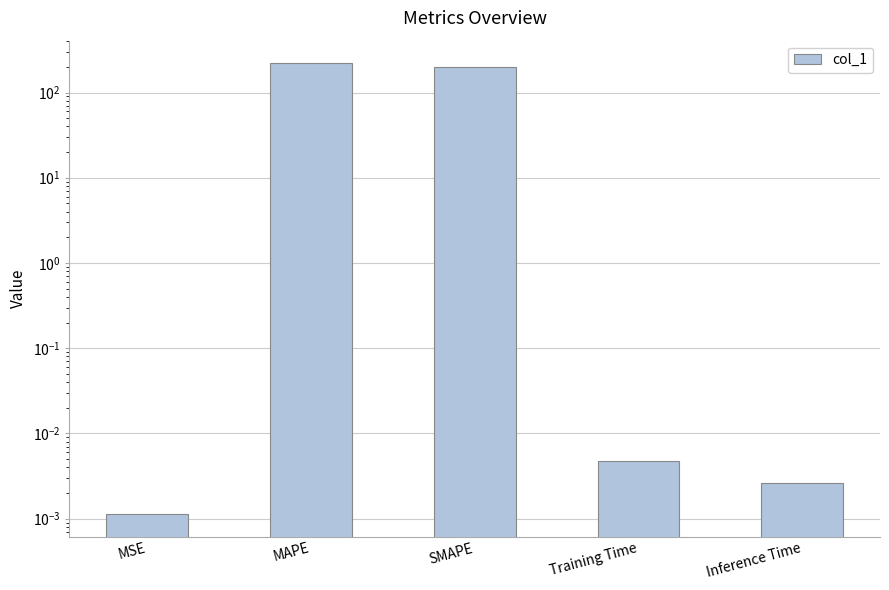

What position from the right is Inference Time?

1